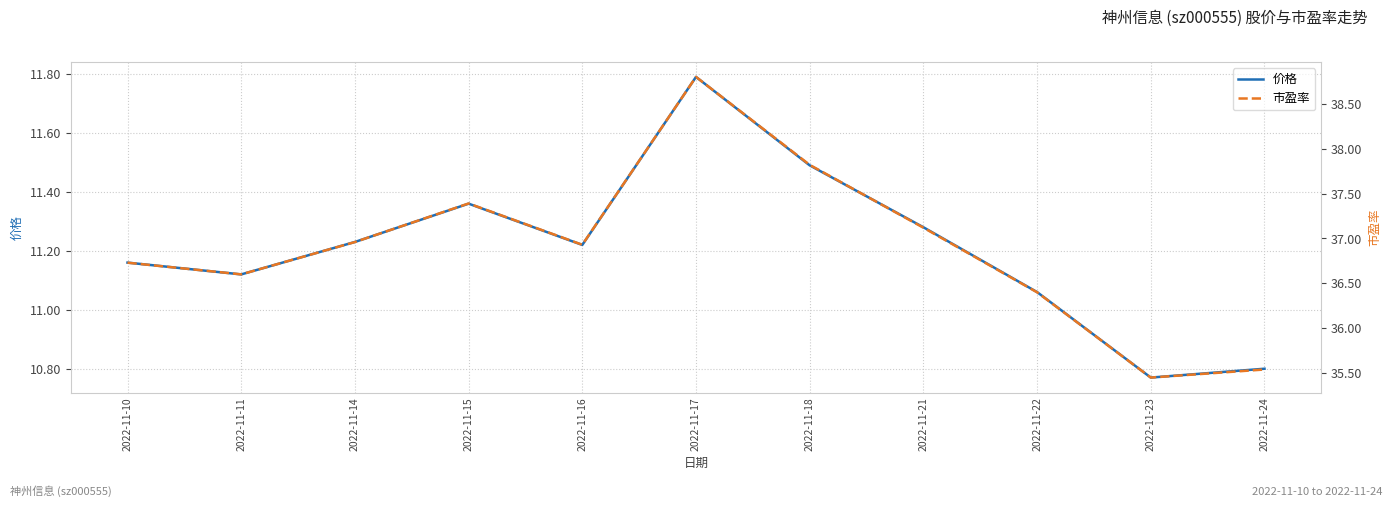

Which category has the highest value in the 市盈率 series?

2022-11-17